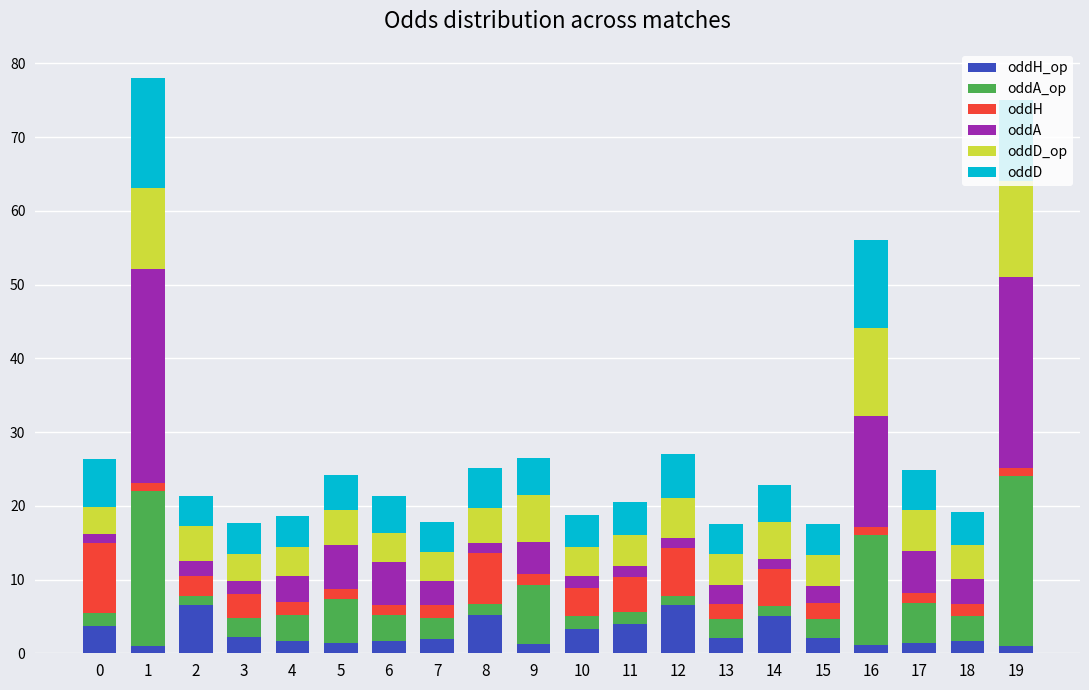

How many distinct data groups are displayed?

6